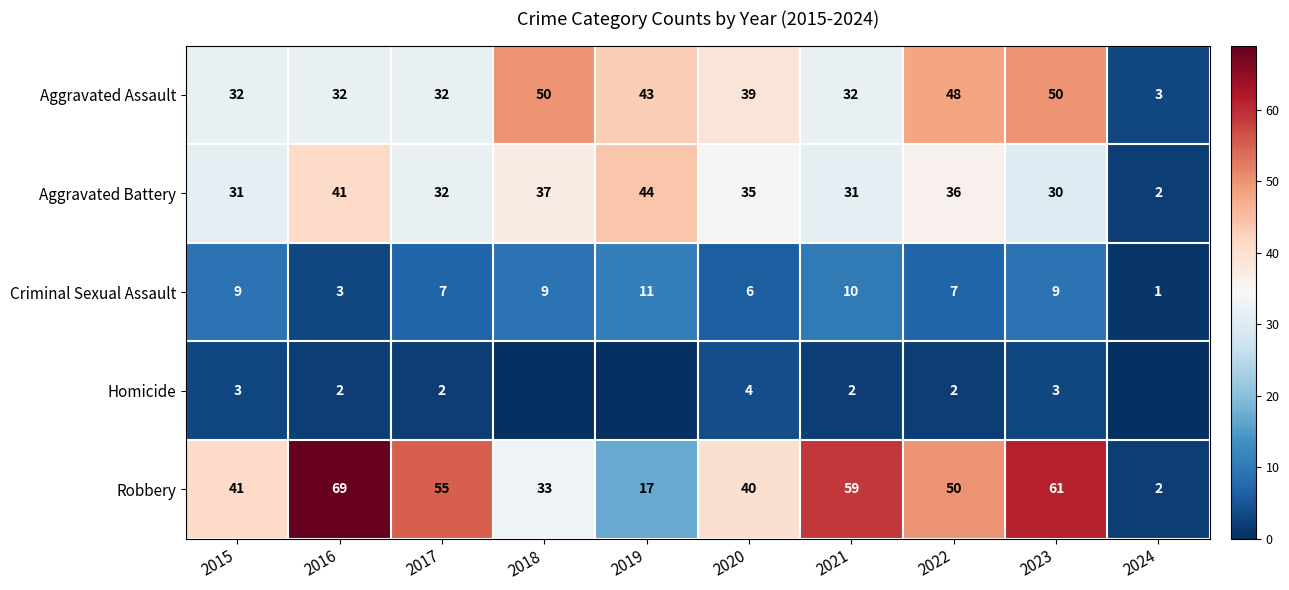

Rank the categories by Robbery value from highest to lowest.

2016, 2023, 2021, 2017, 2022, 2015, 2020, 2018, 2019, 2024